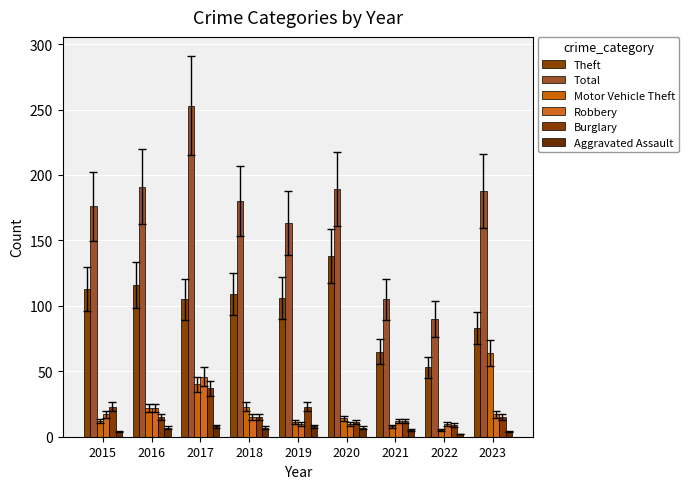

True or false: Theft has a value of 83 at 2023.

True